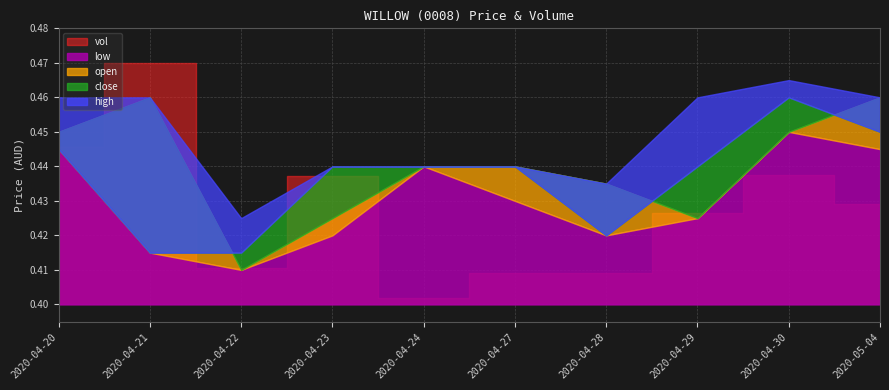

What is the greatest value displayed?

426000.0